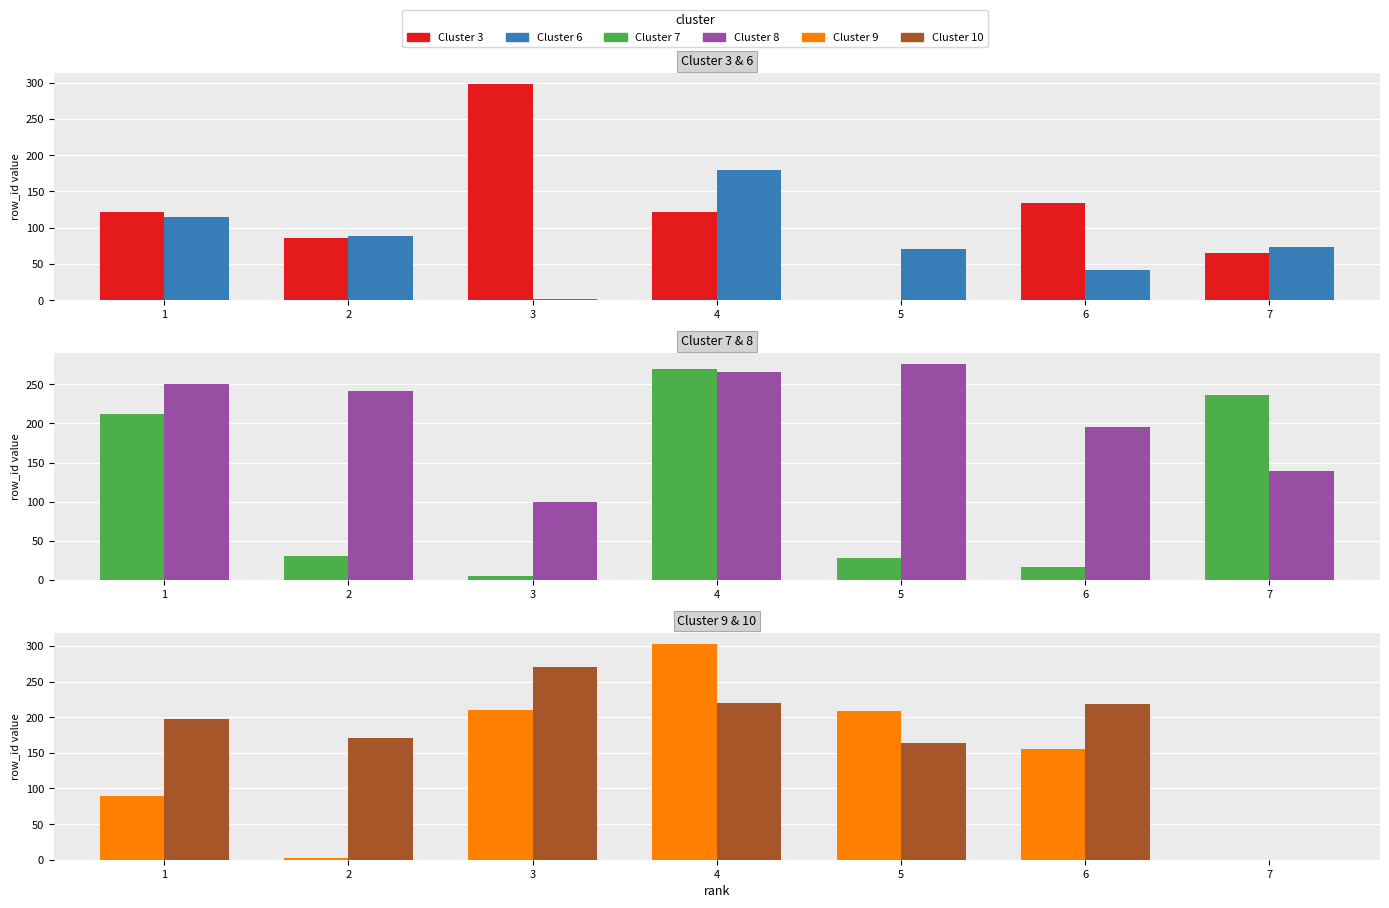

At which category is the sum across all series the highest?

4